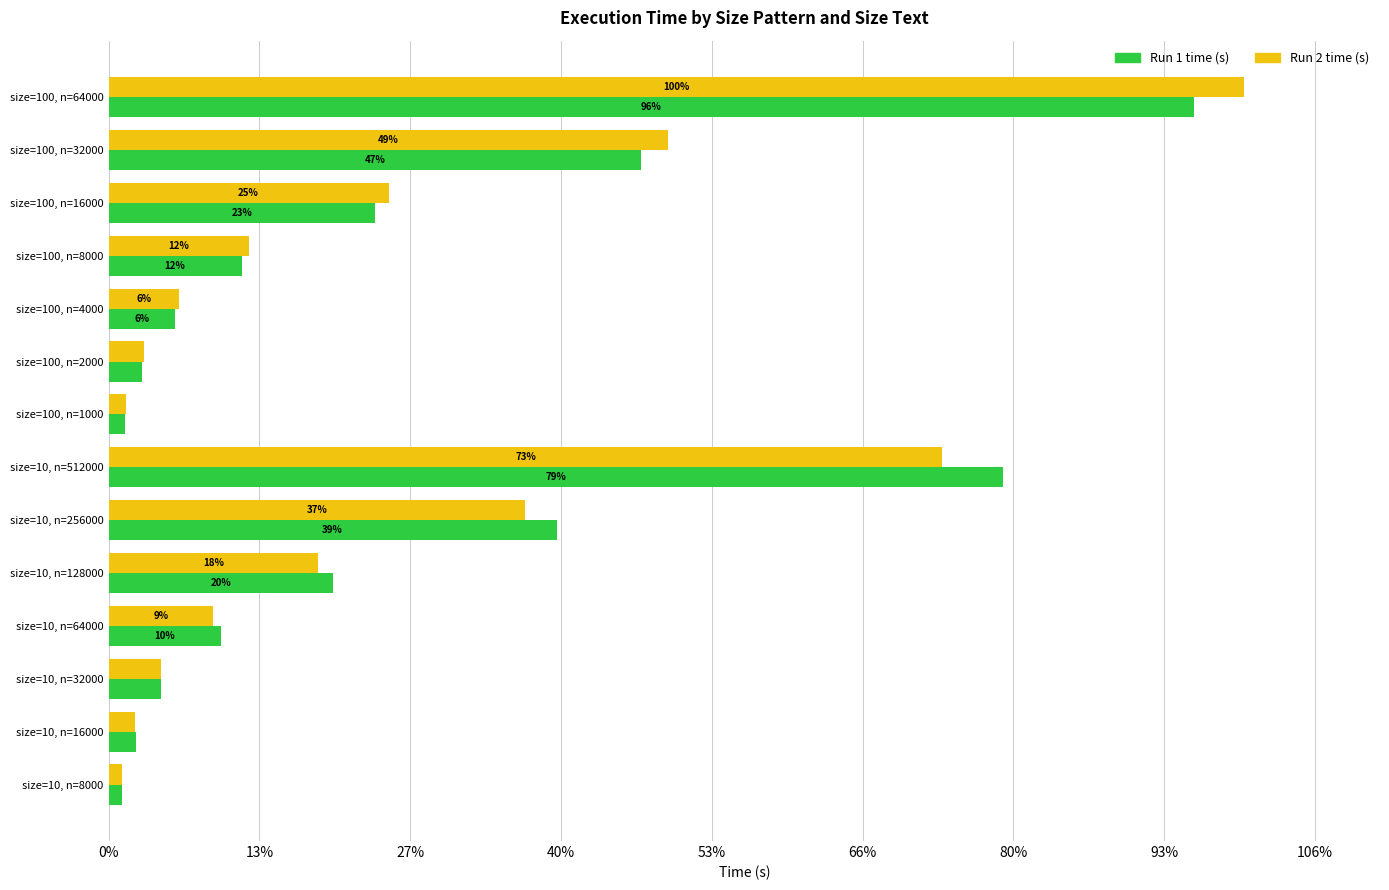

What is the average value of the Run 2 time (s) series?

3.7